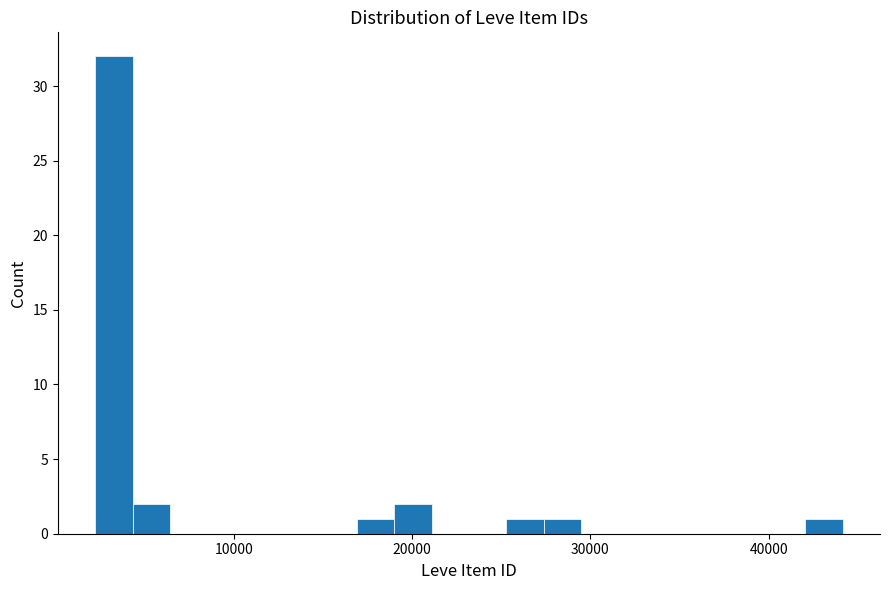

Around what value on the x-axis is the tallest bar? Give the approximate position of its centre, as read against the axis.

3000